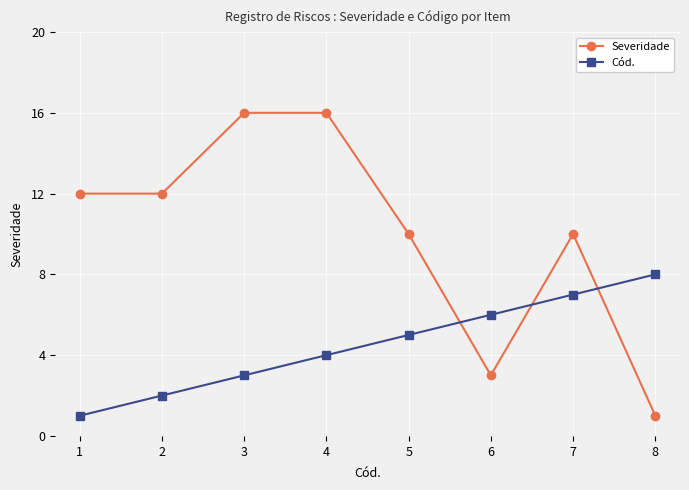

At which category is the sum across all series the highest?

4